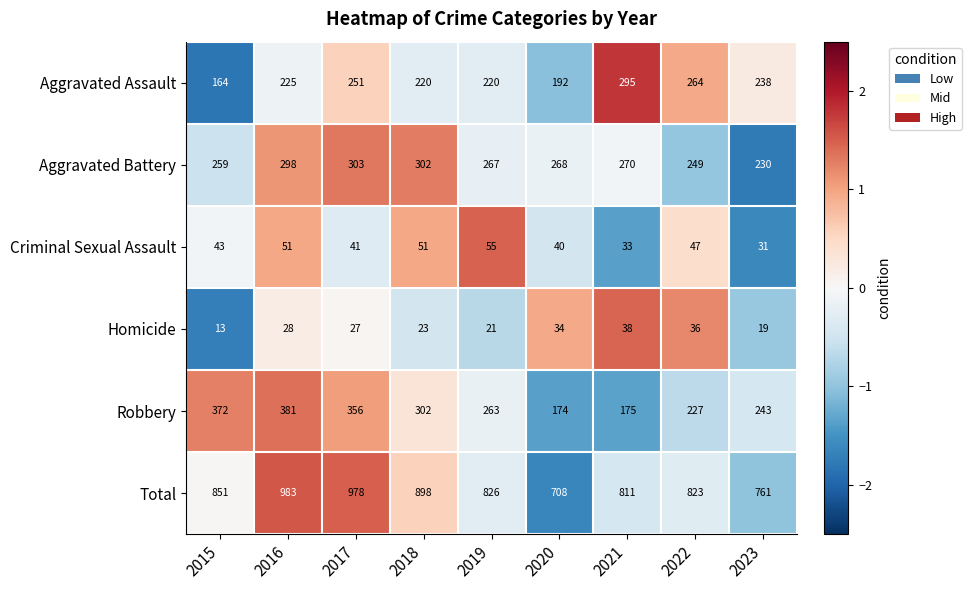

Which series changed the most between 2015 and 2018?

Robbery